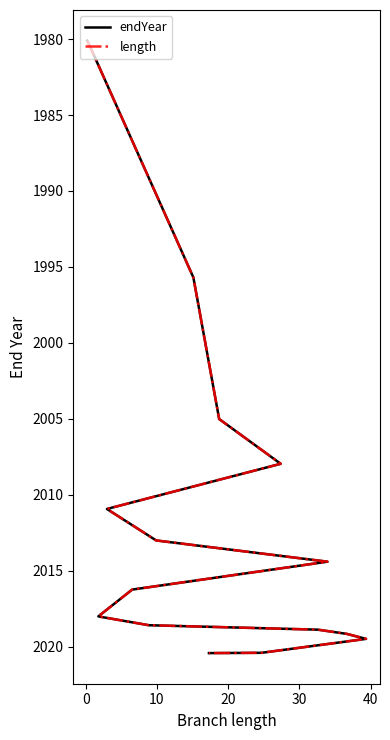

What is the label of the 3rd point from the left?

10